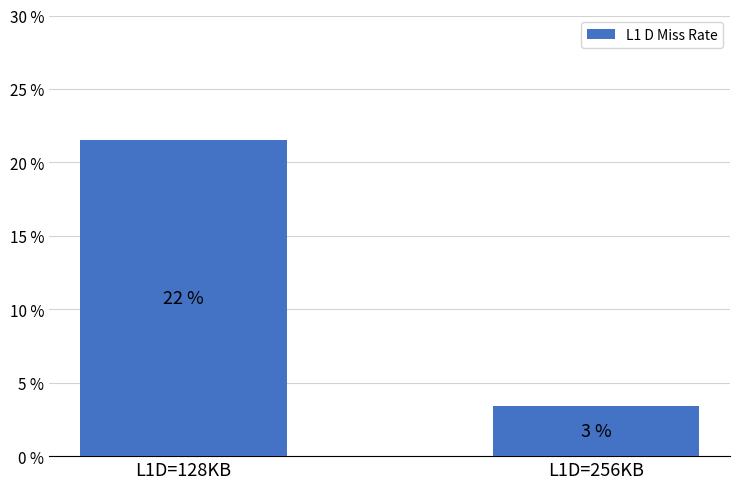

Are the bars horizontal?

No